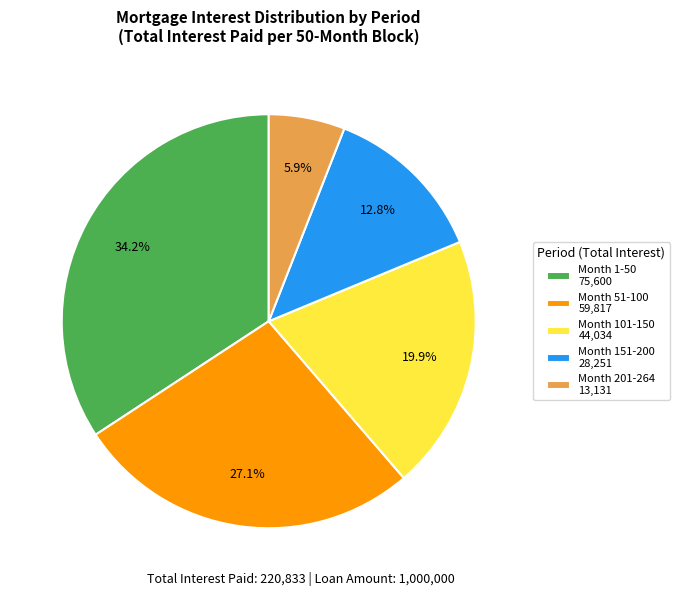

Between Month 101-150 and Month 201-264, which is larger?

Month 101-150